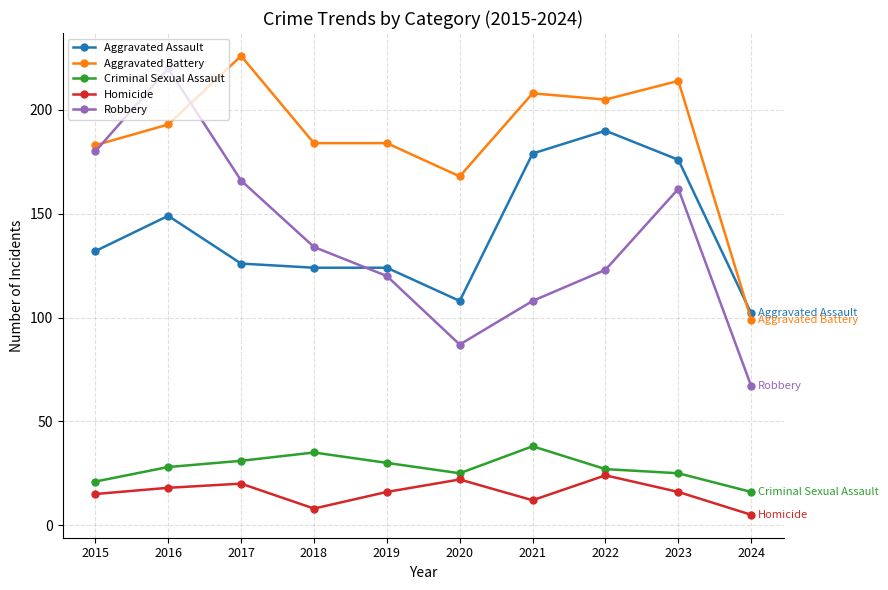

At which label does Homicide first exceed 16?

2016